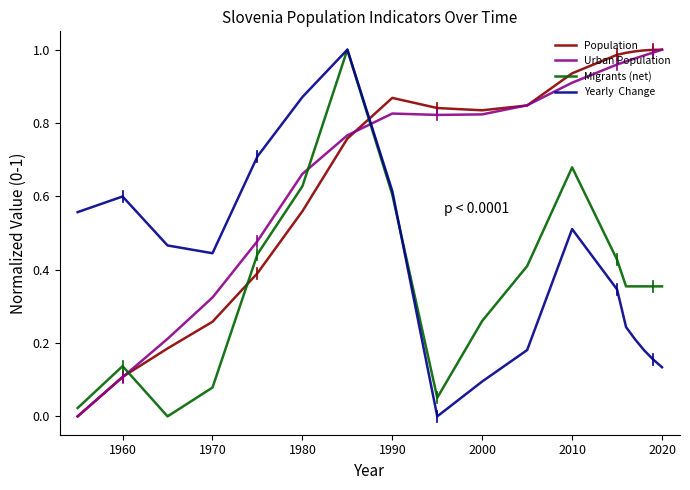

How many lines are shown in the chart?

4